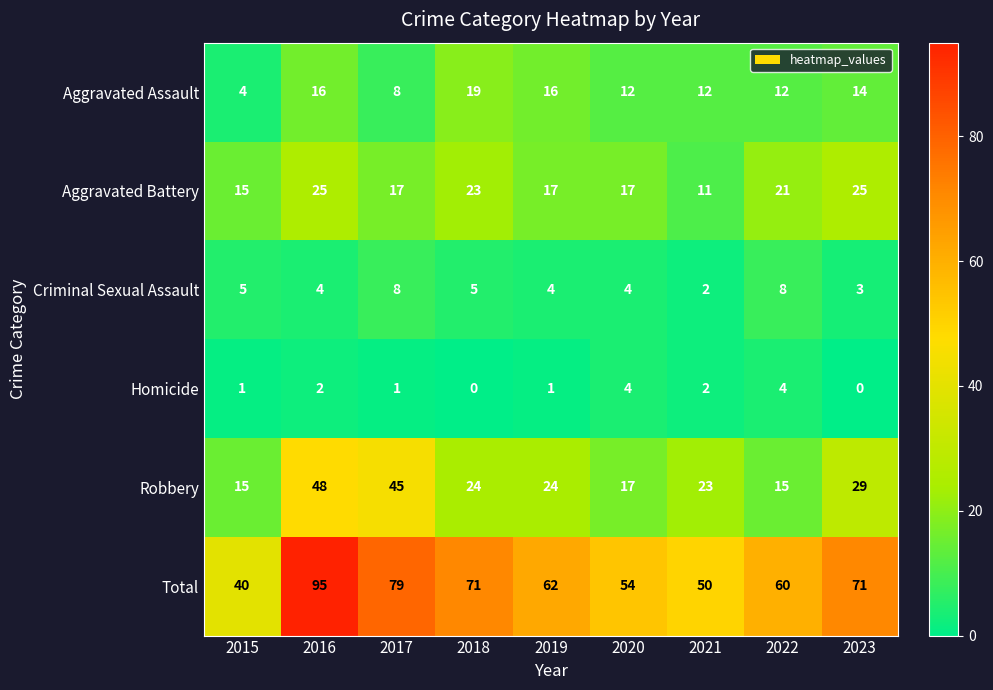

List the series in order of their peak value, lowest first.

Homicide, Criminal Sexual Assault, Aggravated Assault, Aggravated Battery, Robbery, Total